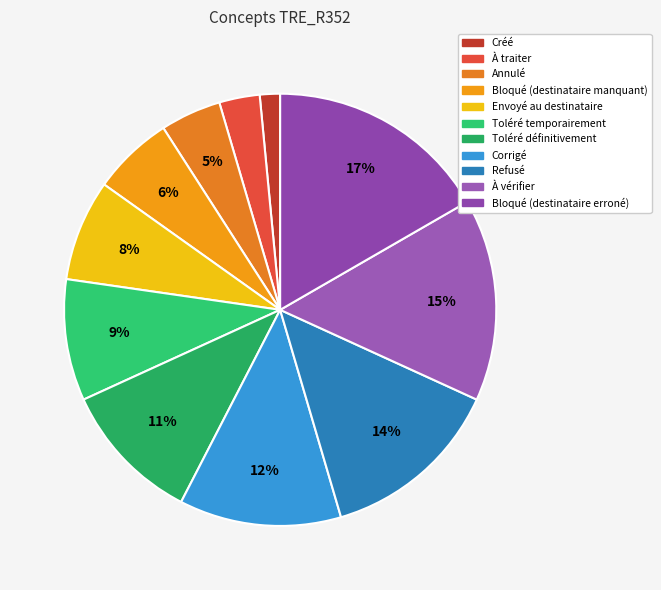

To the nearest percent, what is the difference between the largest and smallest slice percentages?

15%